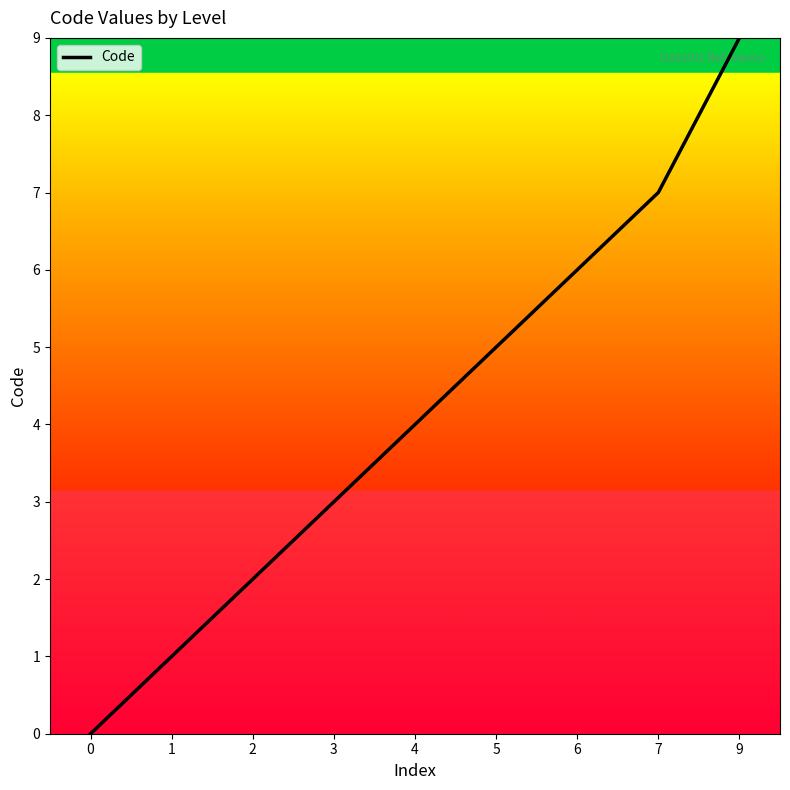

Reading right to left, list all the values displayed in this chart.

9=9	7=7	6=6	5=5	4=4	3=3	2=2	1=1	0=0